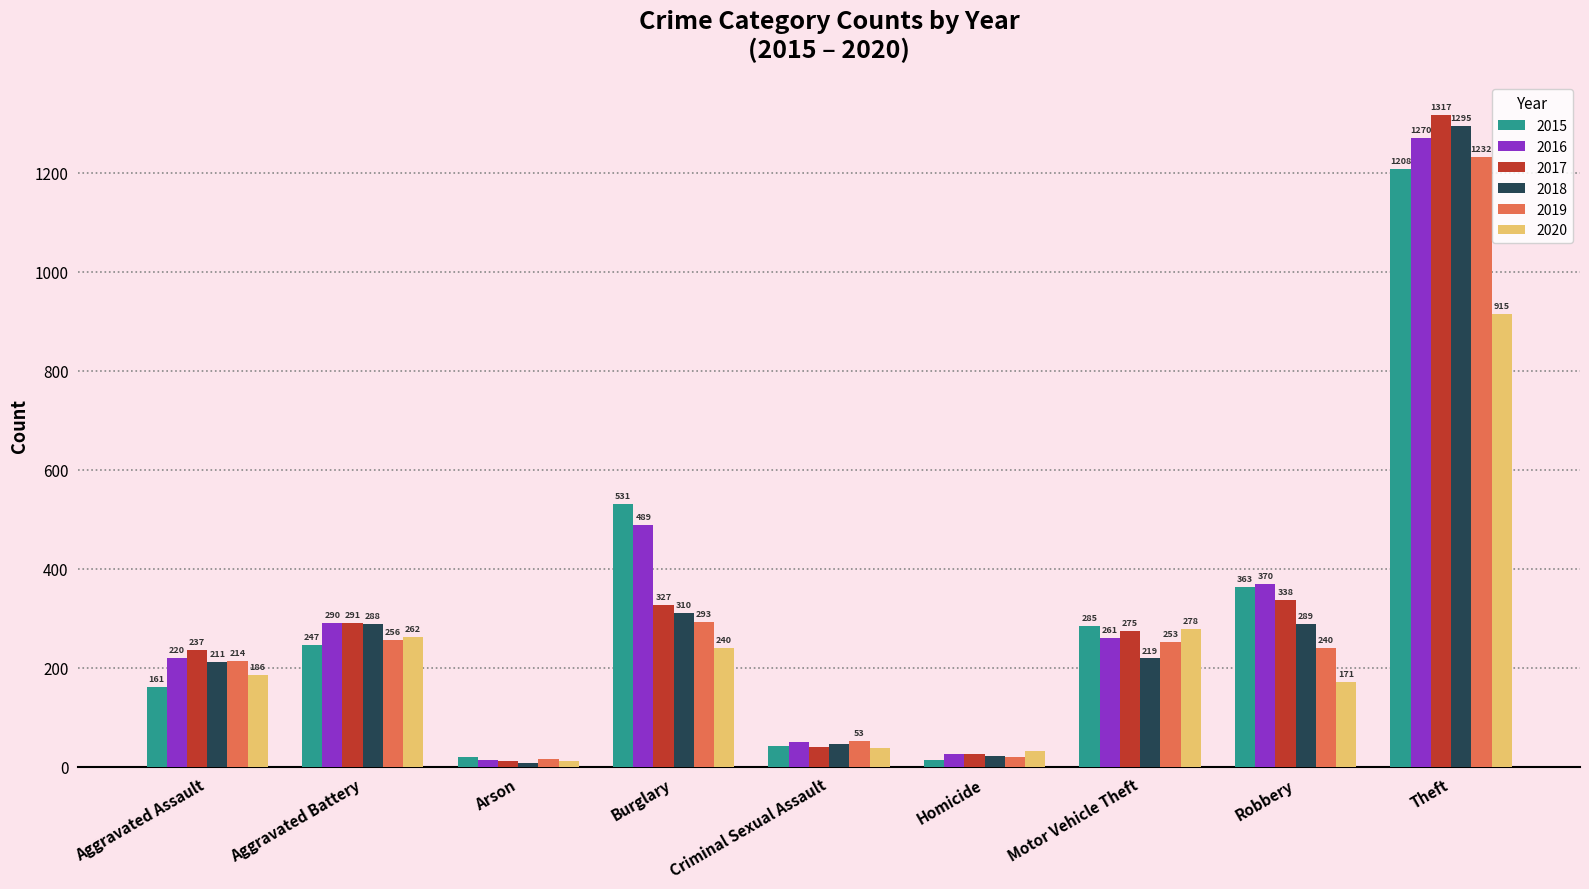

At which category is the sum across all series the highest?

Theft